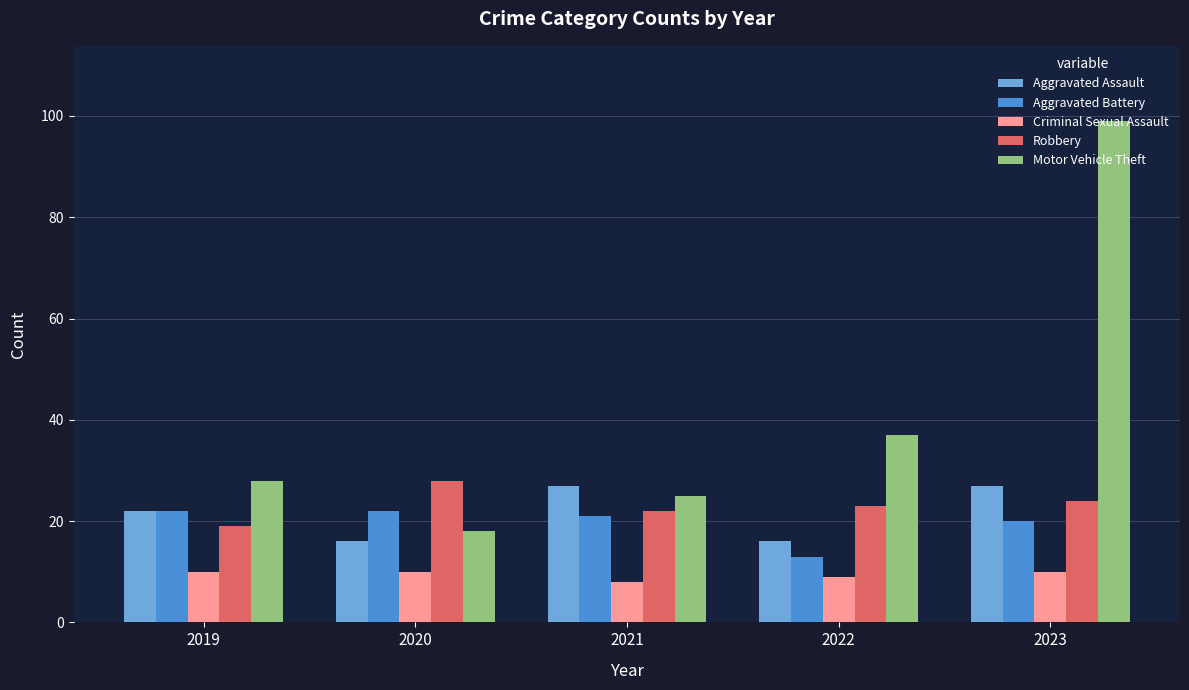

Reading left to right, what are all the values shown in this chart?

Aggravated Assault: 2019=22	2020=16	2021=27	2022=16	2023=27
Aggravated Battery: 2019=22	2020=22	2021=21	2022=13	2023=20
Criminal Sexual Assault: 2019=10	2020=10	2021=8	2022=9	2023=10
Robbery: 2019=19	2020=28	2021=22	2022=23	2023=24
Motor Vehicle Theft: 2019=28	2020=18	2021=25	2022=37	2023=99